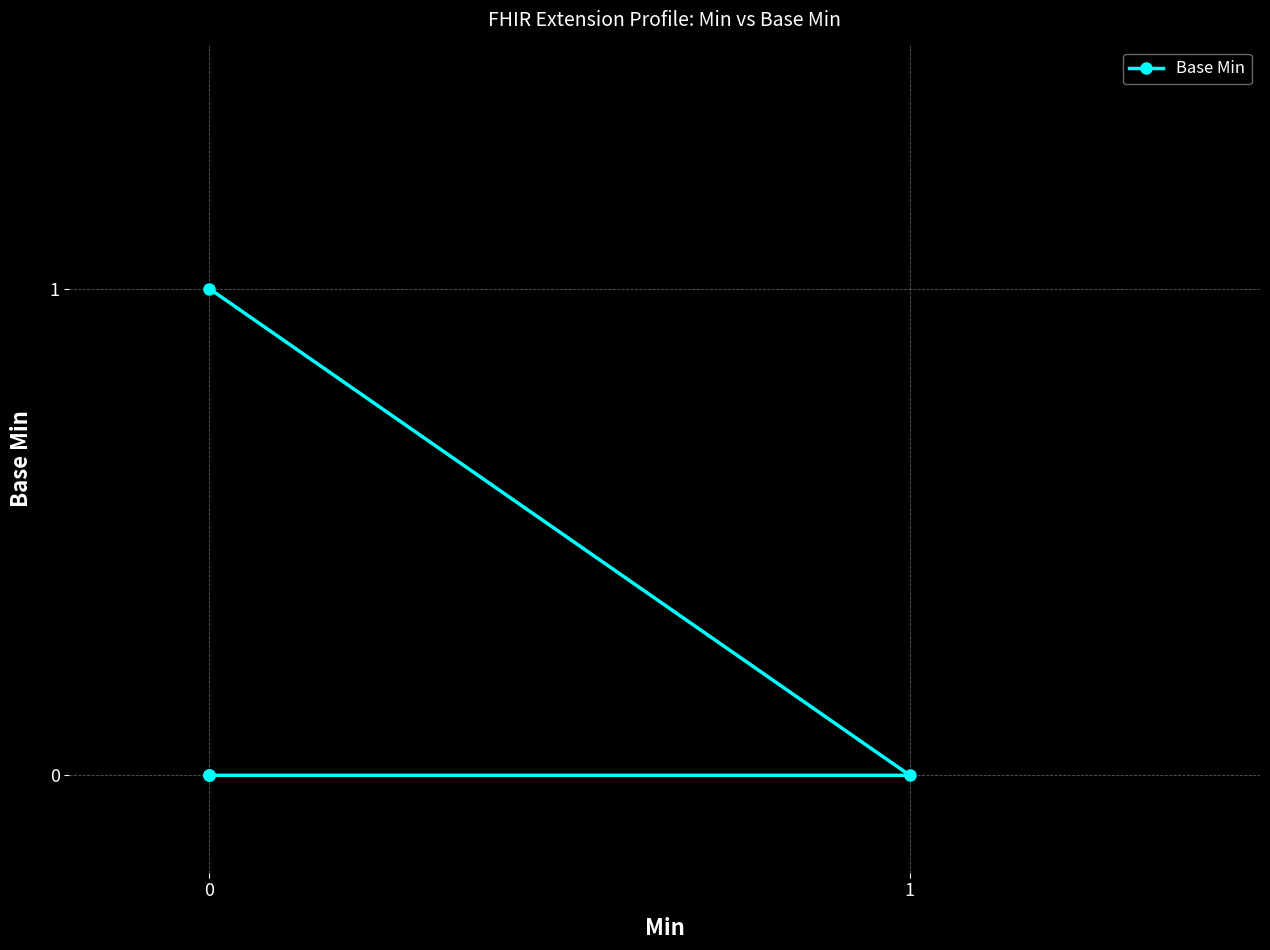

True or false: the data shows 1 at 0.

False